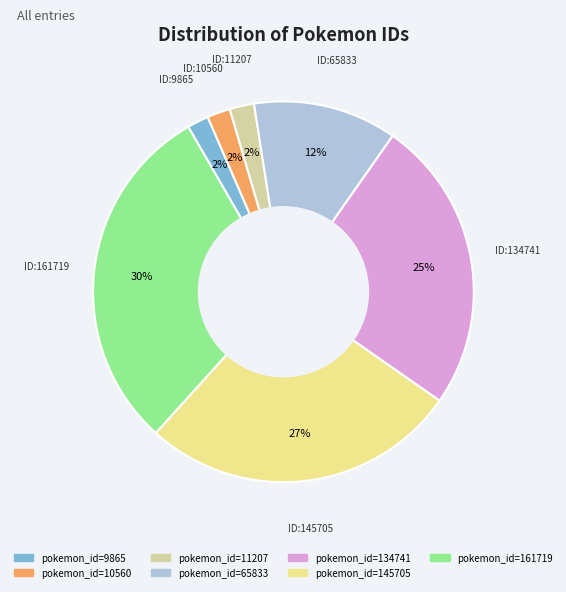

Is there a majority slice in this chart?

No